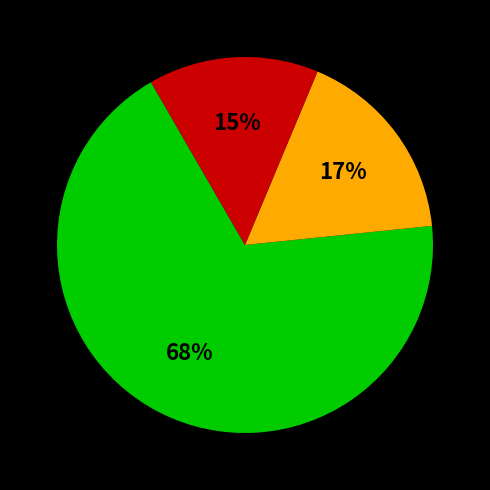

Is there a majority slice in this chart?

Yes